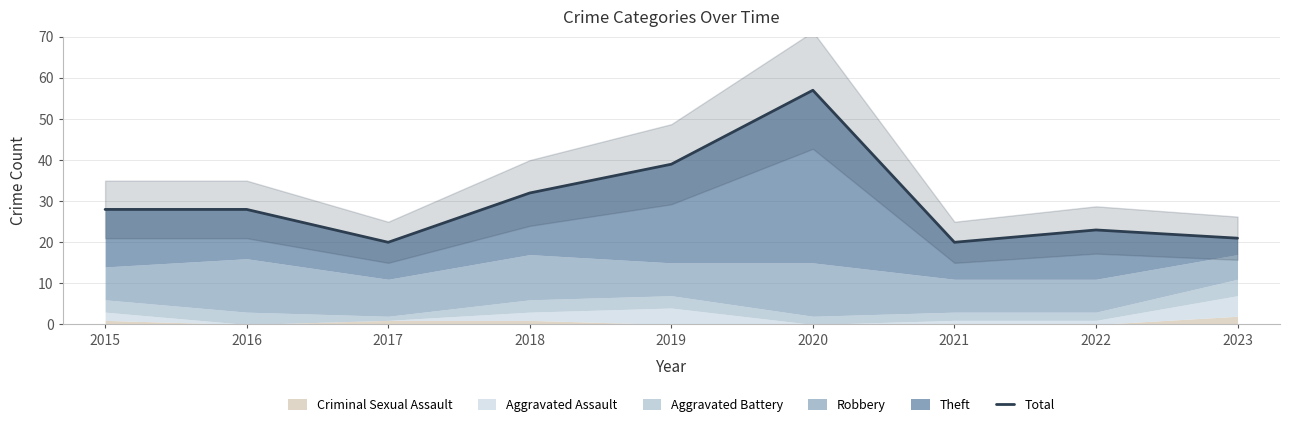

Reading right to left, extract all data points from this chart.

2023=21	2022=23	2021=20	2020=57	2019=39	2018=32	2017=20	2016=28	2015=28